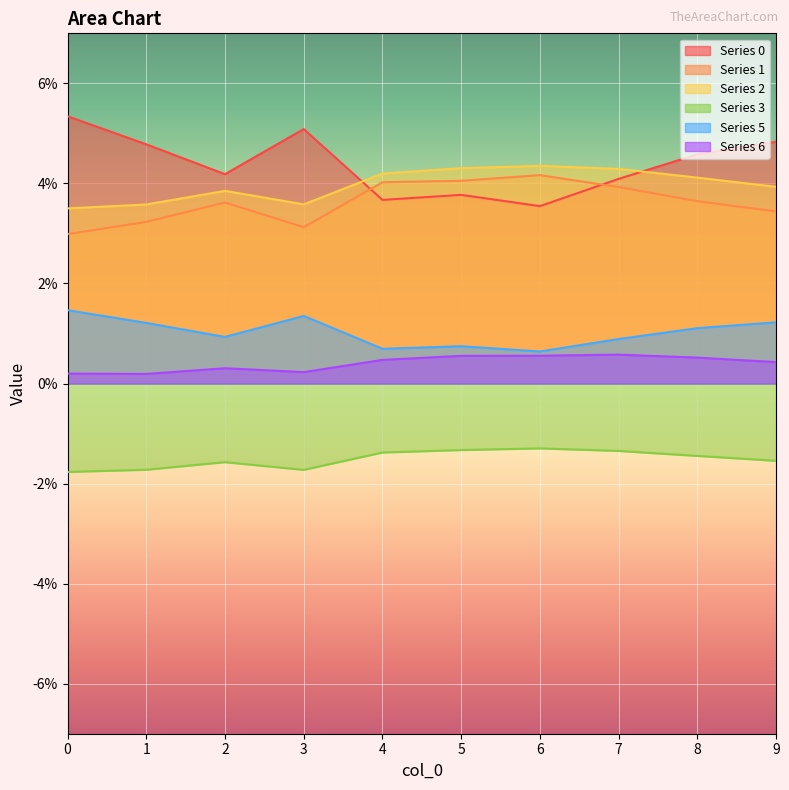

How many lines are shown in the chart?

6